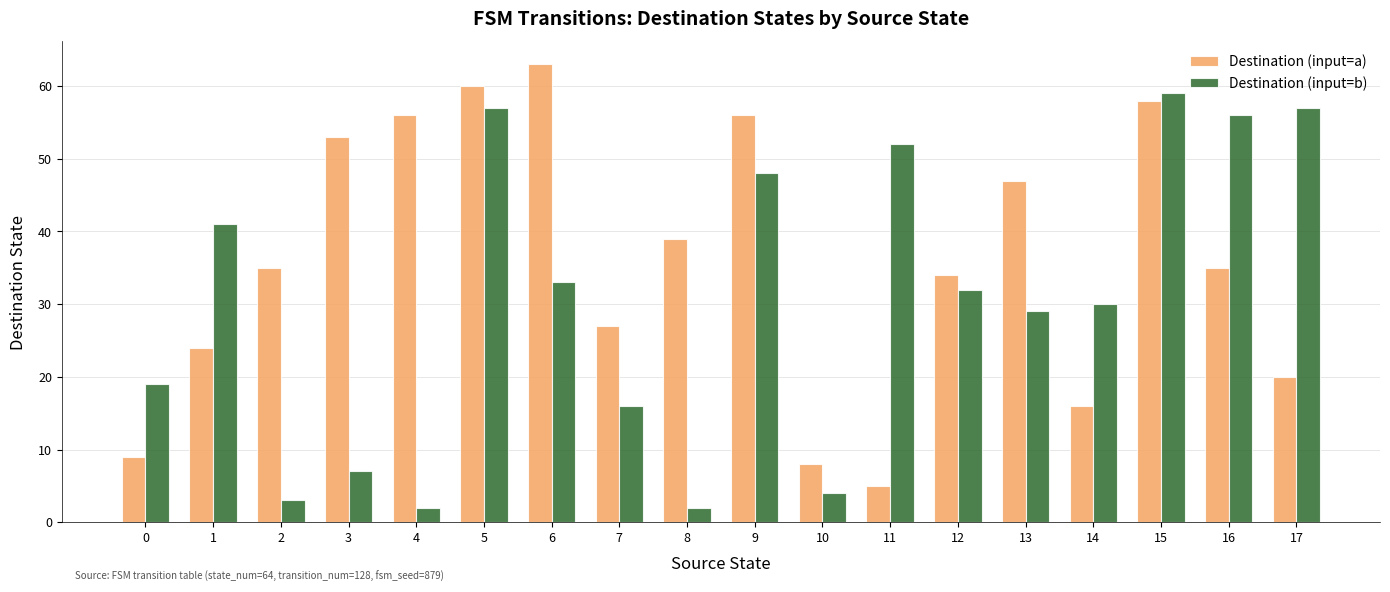

Is it true that Destination (input=b) equals 57 at 17?

True